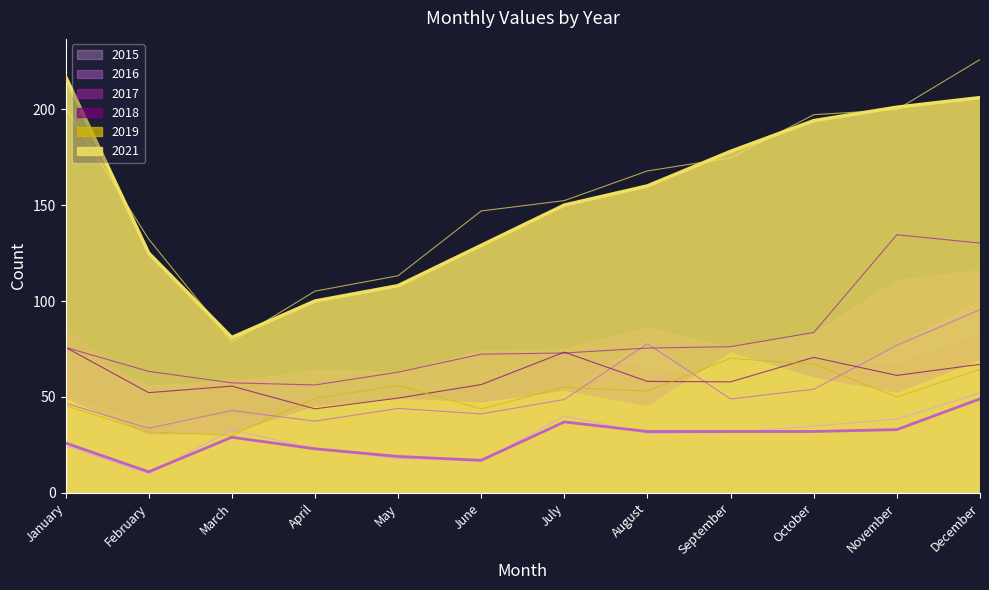

True or false: 2021 and 2016 cross at least once.

False